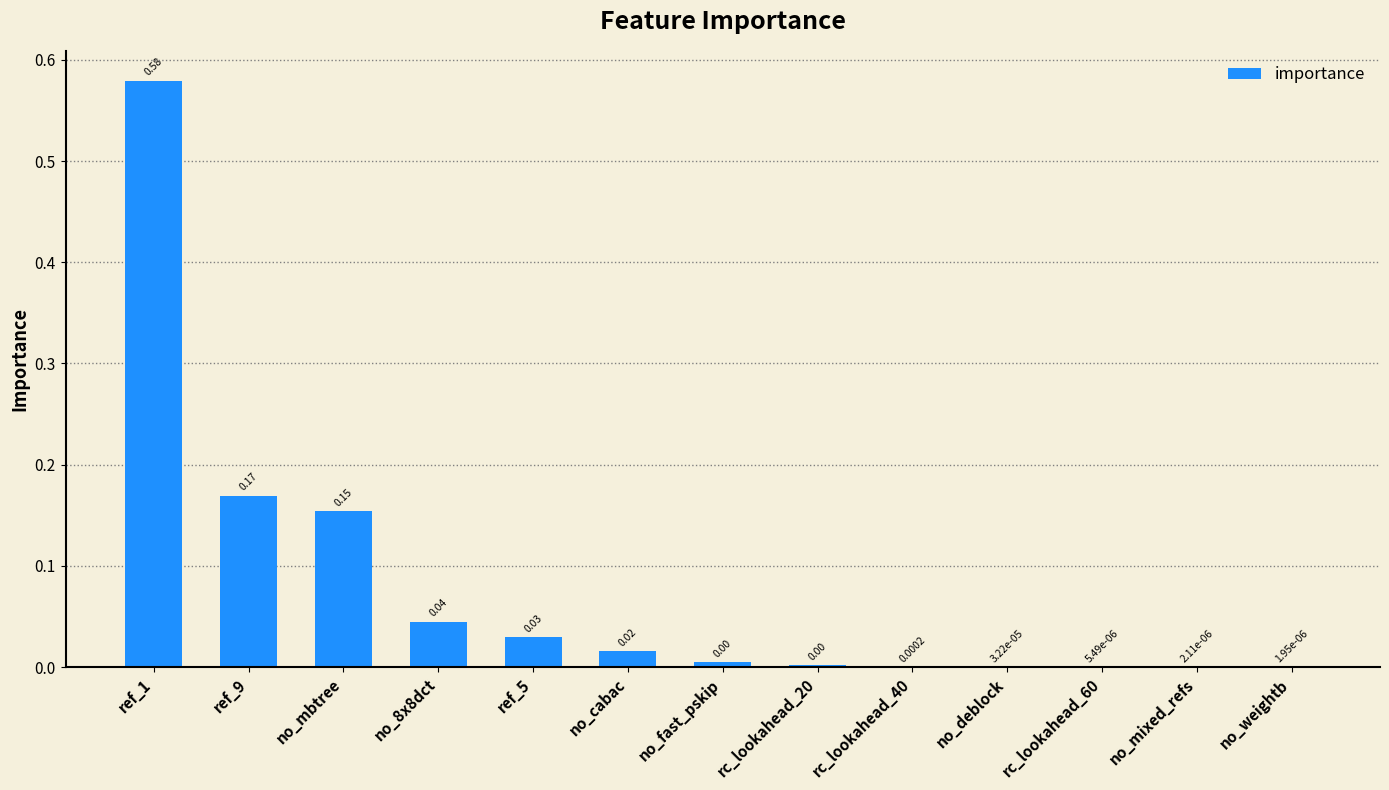

Are the bars horizontal?

No